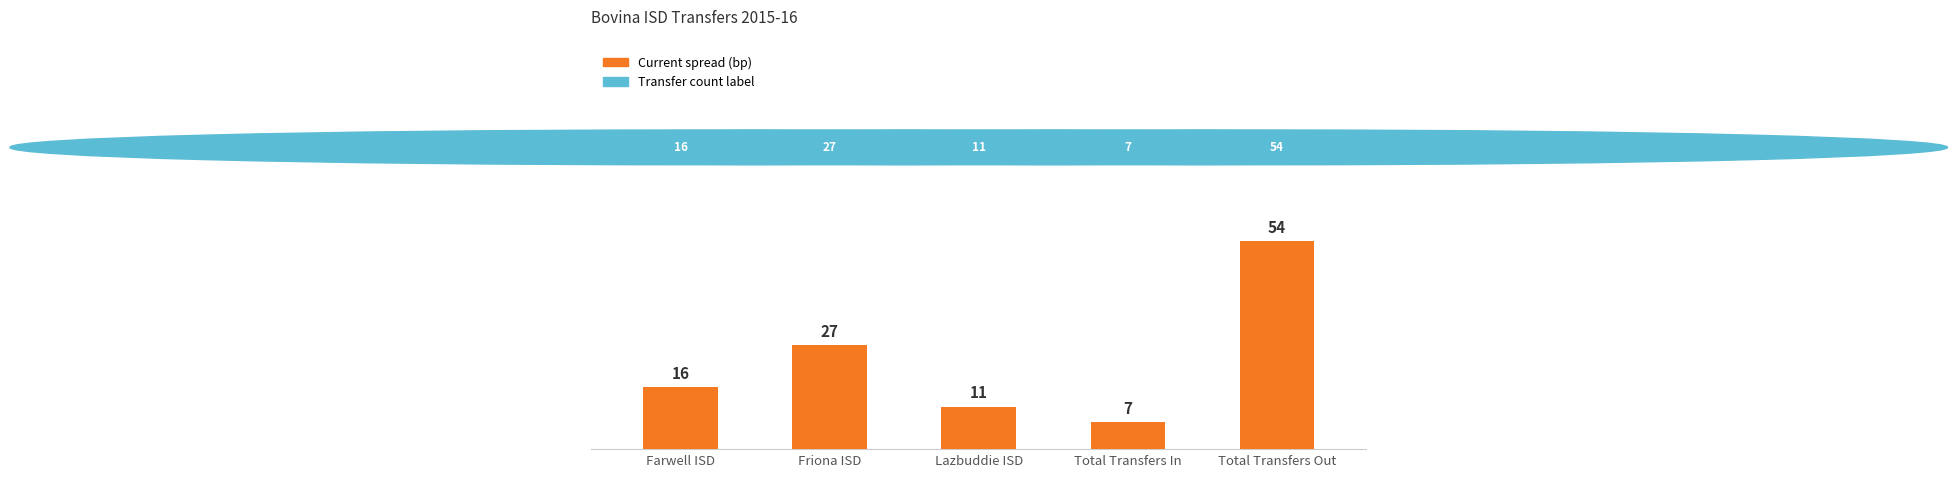

Are the bars horizontal?

No